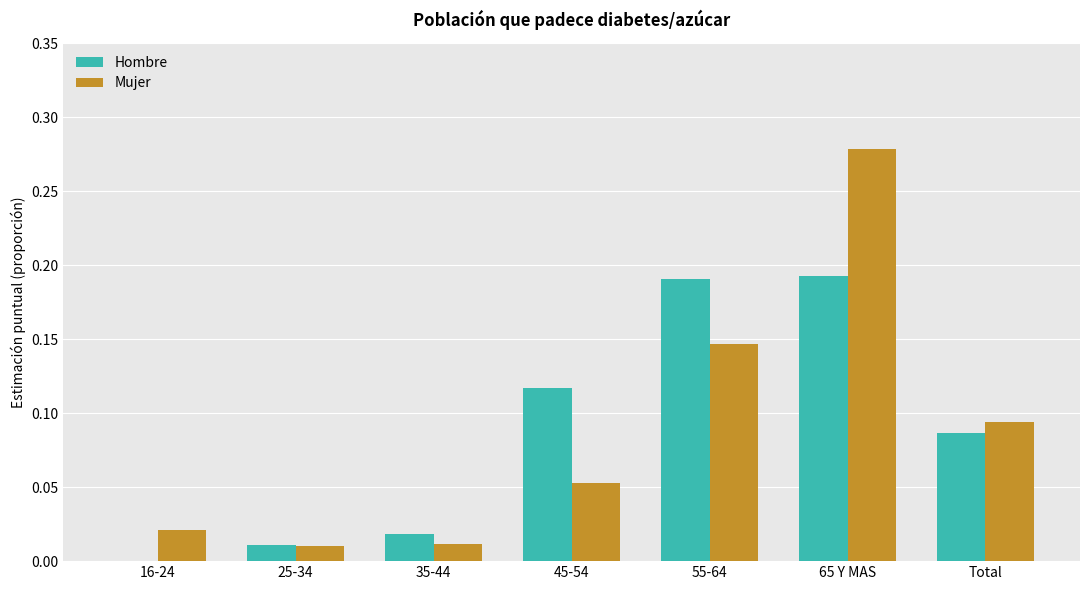

The value of Hombre at 16-24 is 0.1. True or false?

False